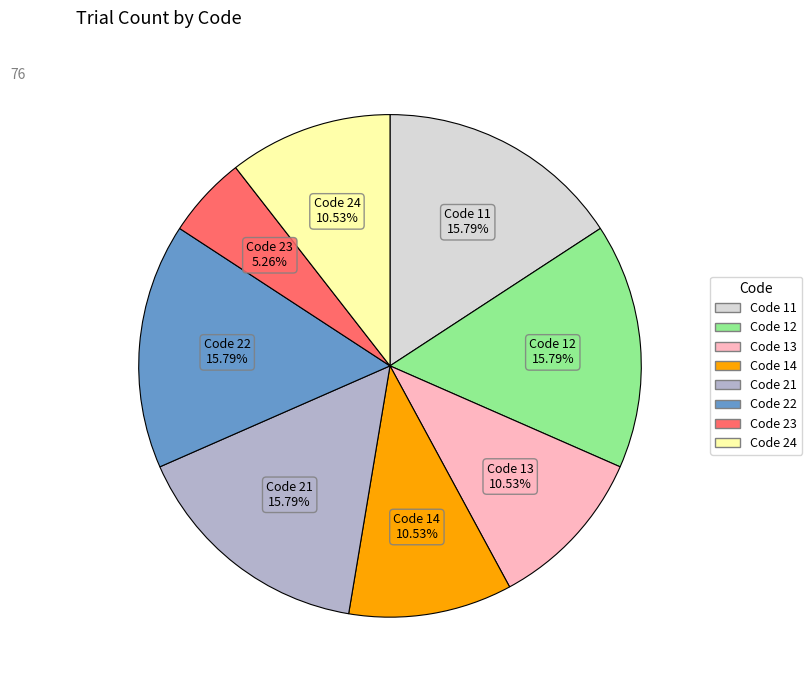

Is there any slice that represents more than half of the pie?

No